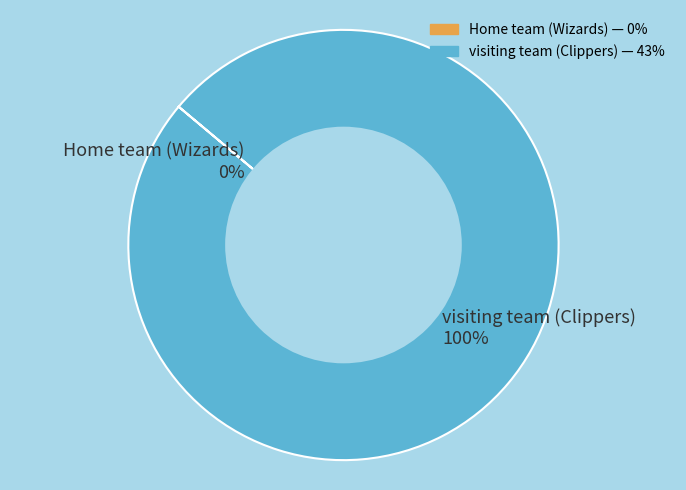

To the nearest percent, what is the difference between the Home team (Wizards) and visiting team (Clippers) slice percentages?

100%